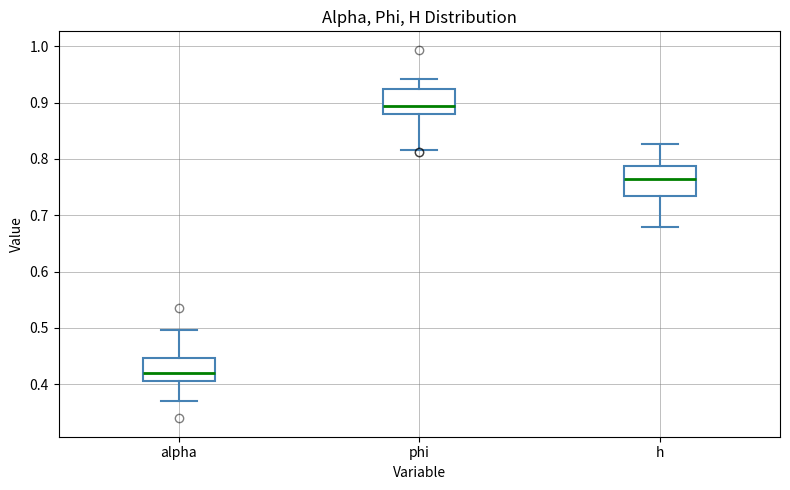

Reading left to right, read every box against the y-axis: the position of its median line, the range the box covers, and the ends of its whiskers. The values are not printed on the chart, so give them approximately, as read against the axis.

alpha: median 0.42, box 0.41 to 0.45, whiskers 0.37 to 0.50
phi: median 0.89, box 0.88 to 0.92, whiskers 0.82 to 0.94
h: median 0.76, box 0.73 to 0.79, whiskers 0.68 to 0.83